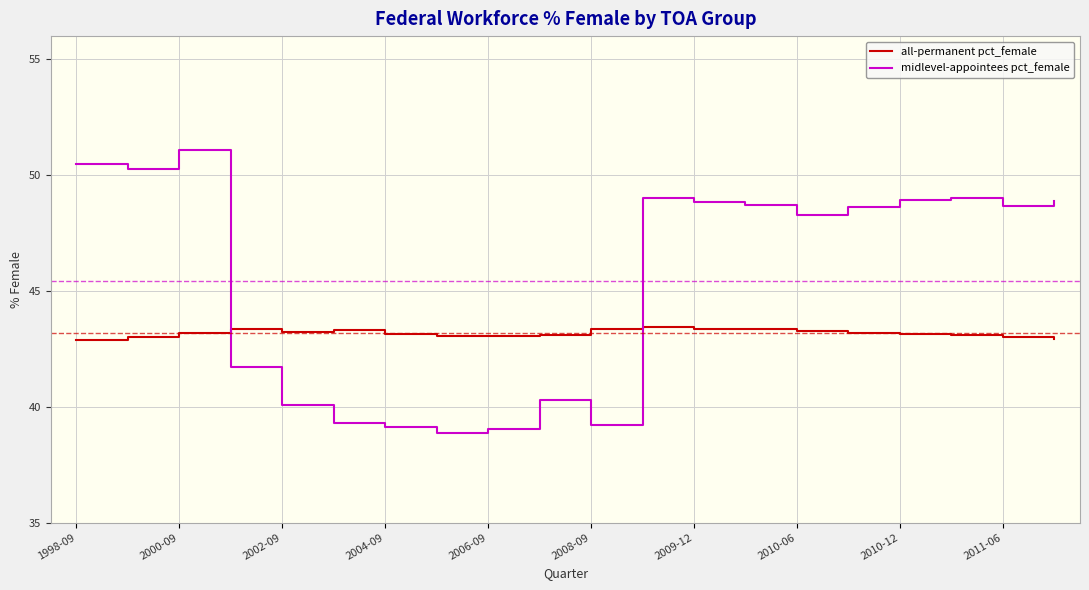

What is the smallest value displayed?

38.9